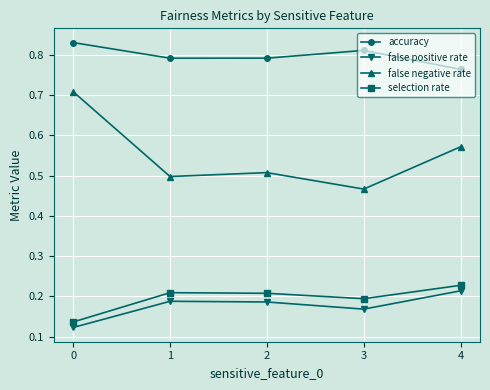

Count the false negative rate values in the range 0 to 1.

5